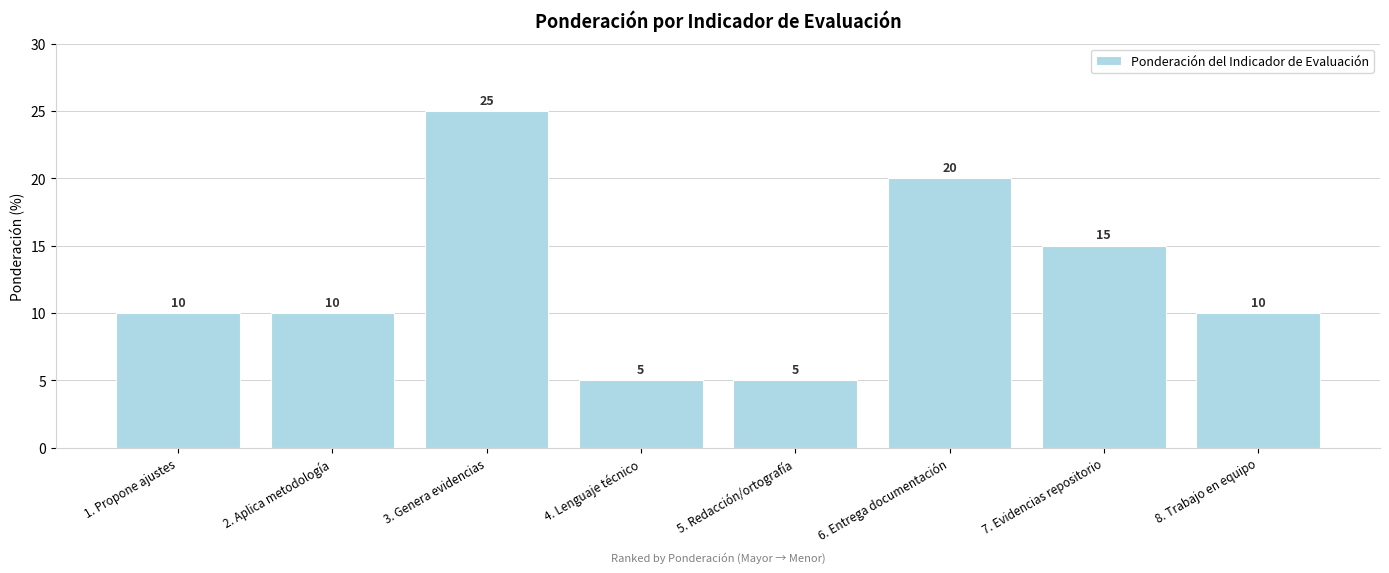

Reading left to right, extract all data points from this chart.

1. Propone ajustes=10	2. Aplica metodología=10	3. Genera evidencias=25	4. Lenguaje técnico=5	5. Redacción/ortografía=5	6. Entrega documentación=20	7. Evidencias repositorio=15	8. Trabajo en equipo=10